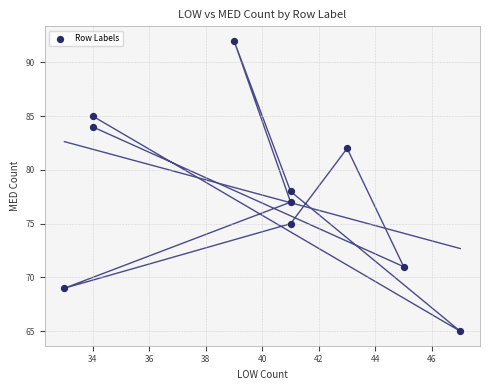

What is the average Y value?

78